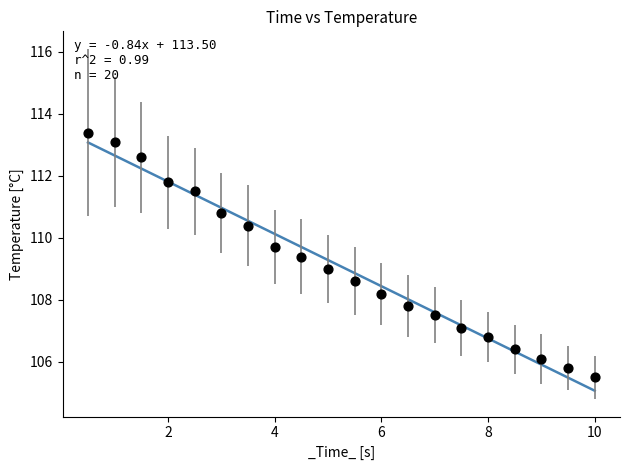

What is the range of X values (max minus min)?

9.5